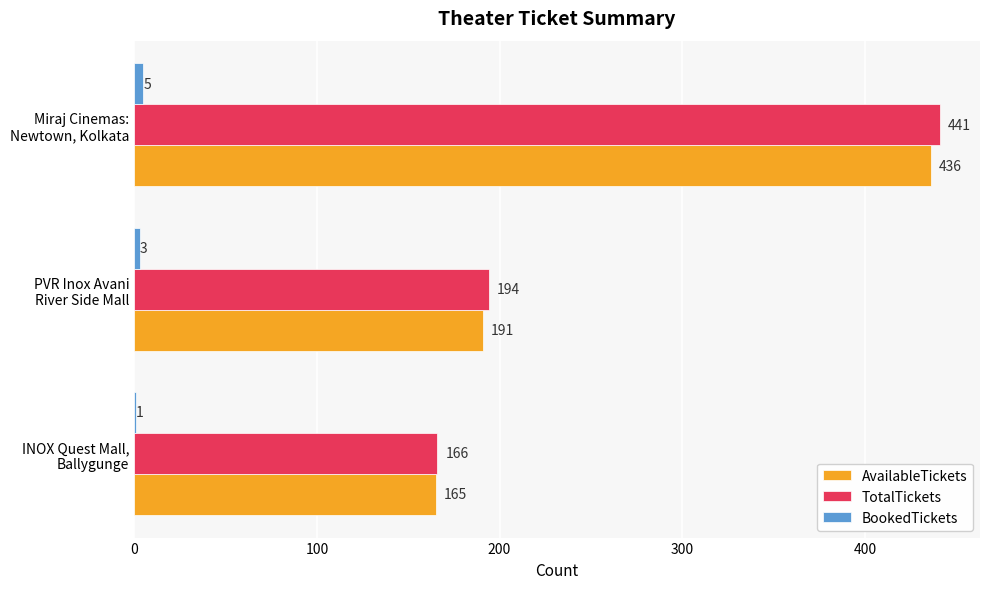

What are all the series names shown in the legend?

AvailableTickets, TotalTickets, BookedTickets